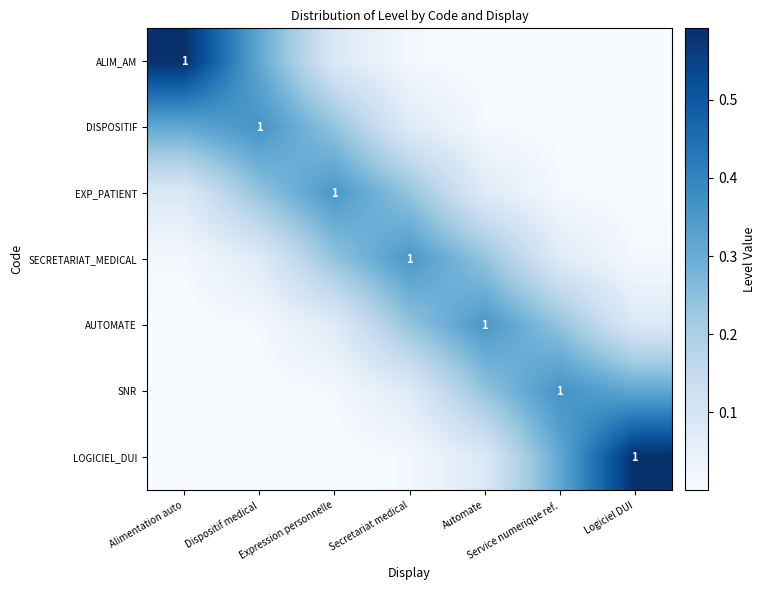

Is it true that SNR equals 0.0 at Secretariat medical?

False